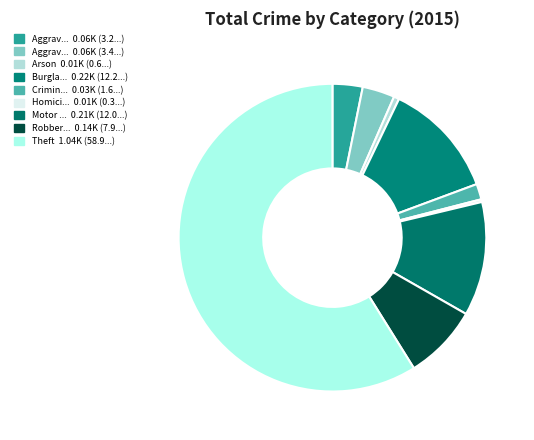

How many segments does this pie chart have?

9